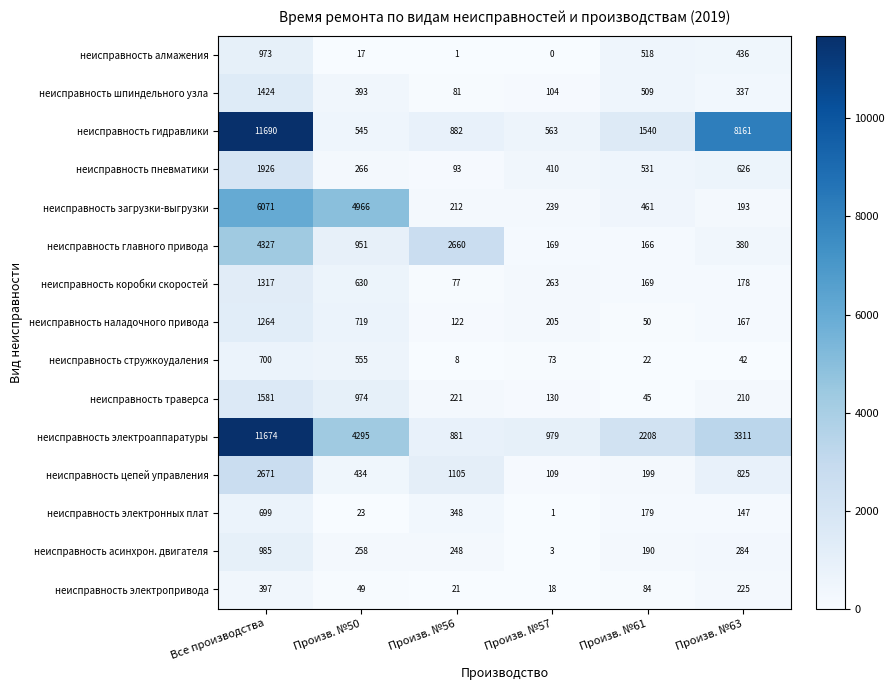

The value of неисправность электроаппаратуры at Произв. №61 is 1013. True or false?

False